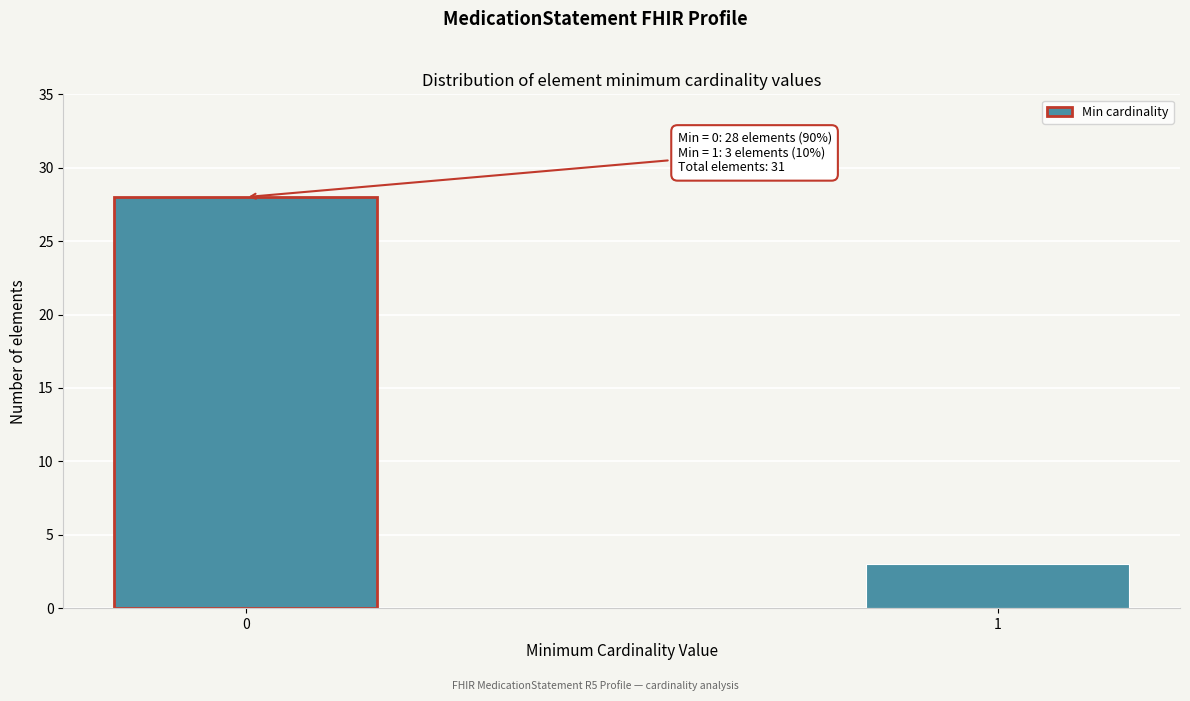

Reading right to left, extract all data points from this chart.

1=3	0=28